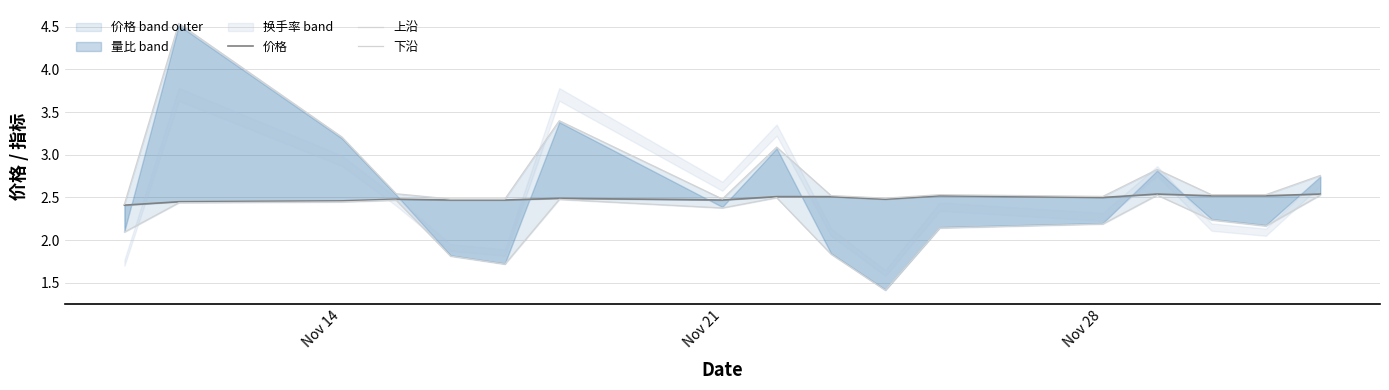

True or false: 价格 and 下沿 intersect in this chart.

False